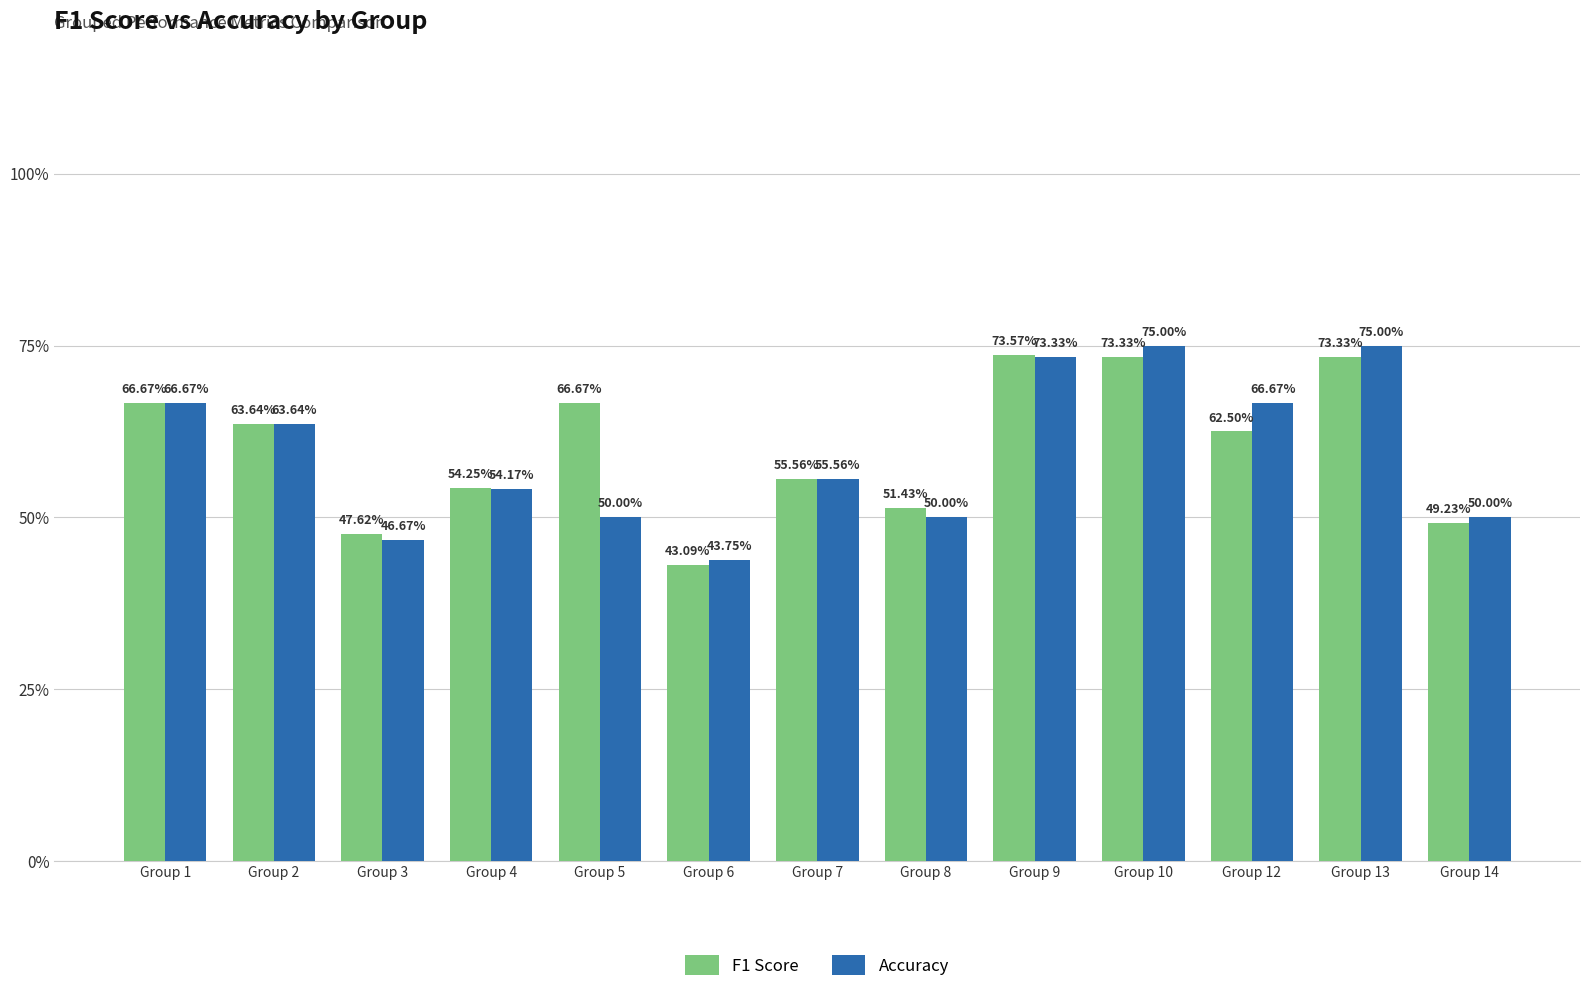

Does the chart contain any negative values?

No